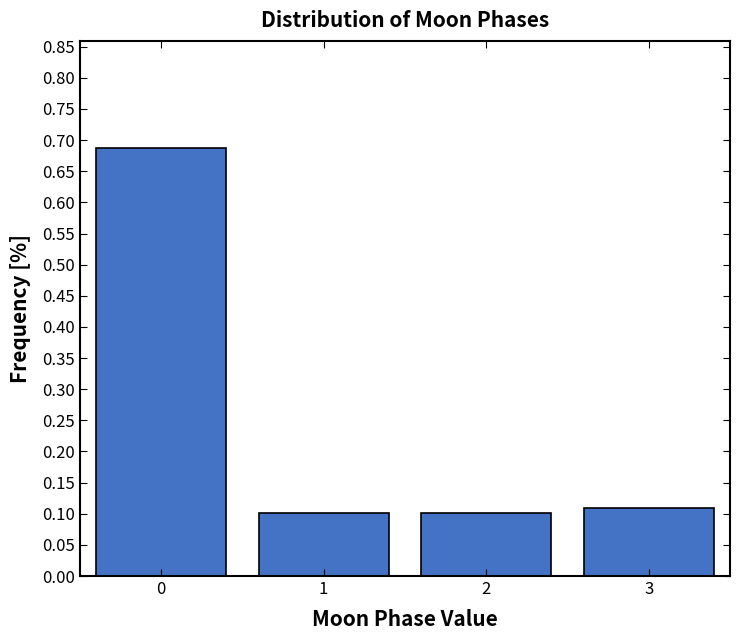

What is the difference between the maximum and second lowest values?

0.6